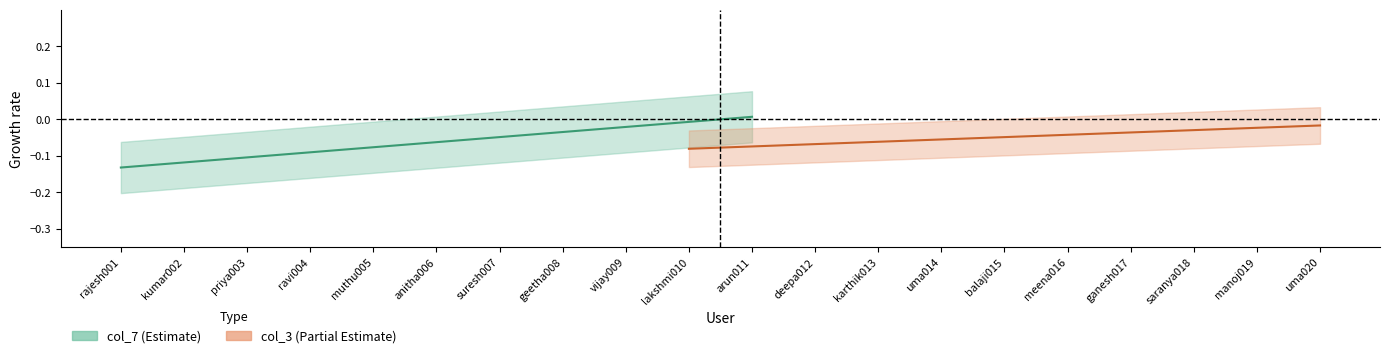

What is the minimum value shown in the chart?

-0.1